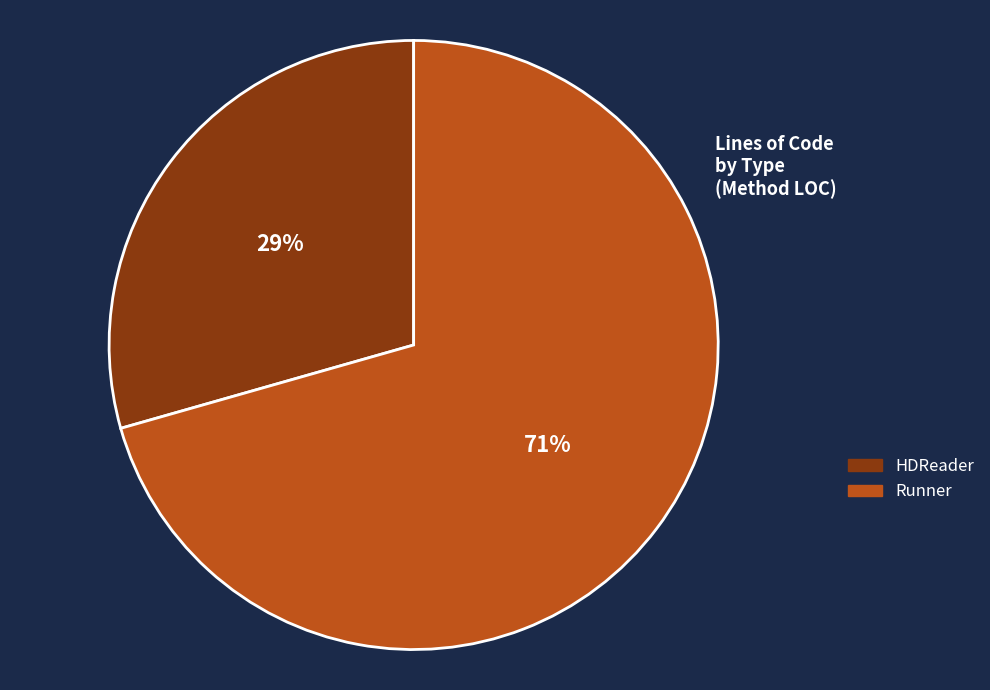

What is the largest slice in the pie chart?

Runner